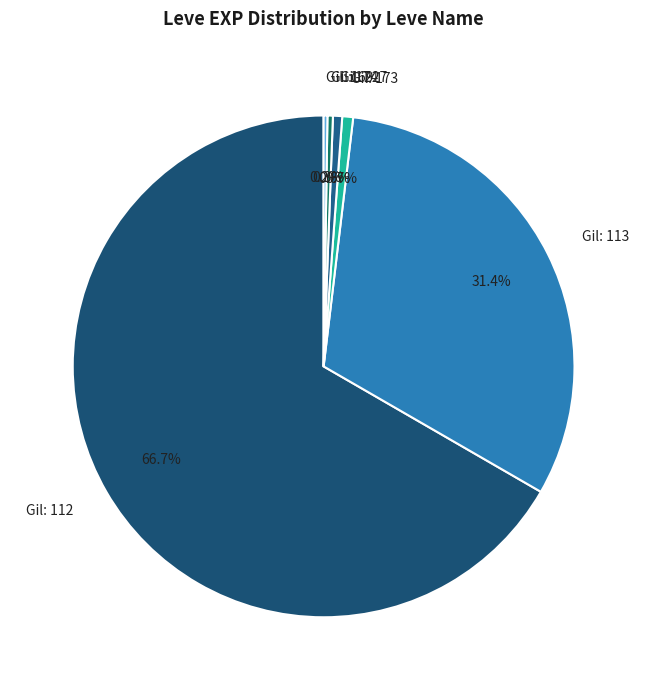

Between Gil: 113 and Gil: 112, which is larger?

Gil: 112